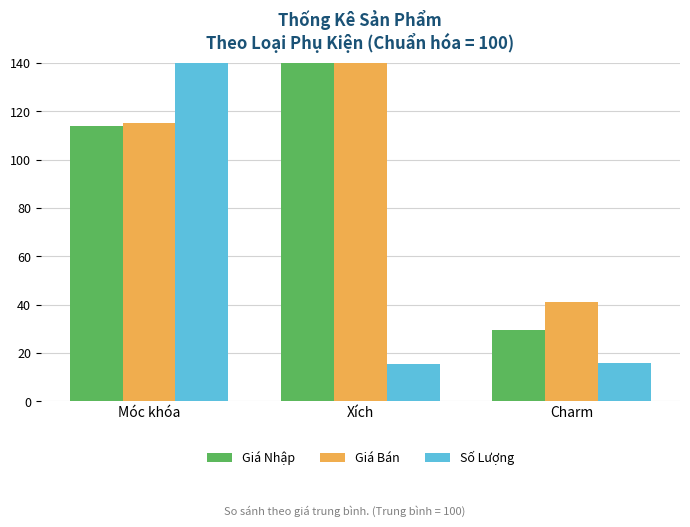

Between Charm and Xích, which is larger?

Xích